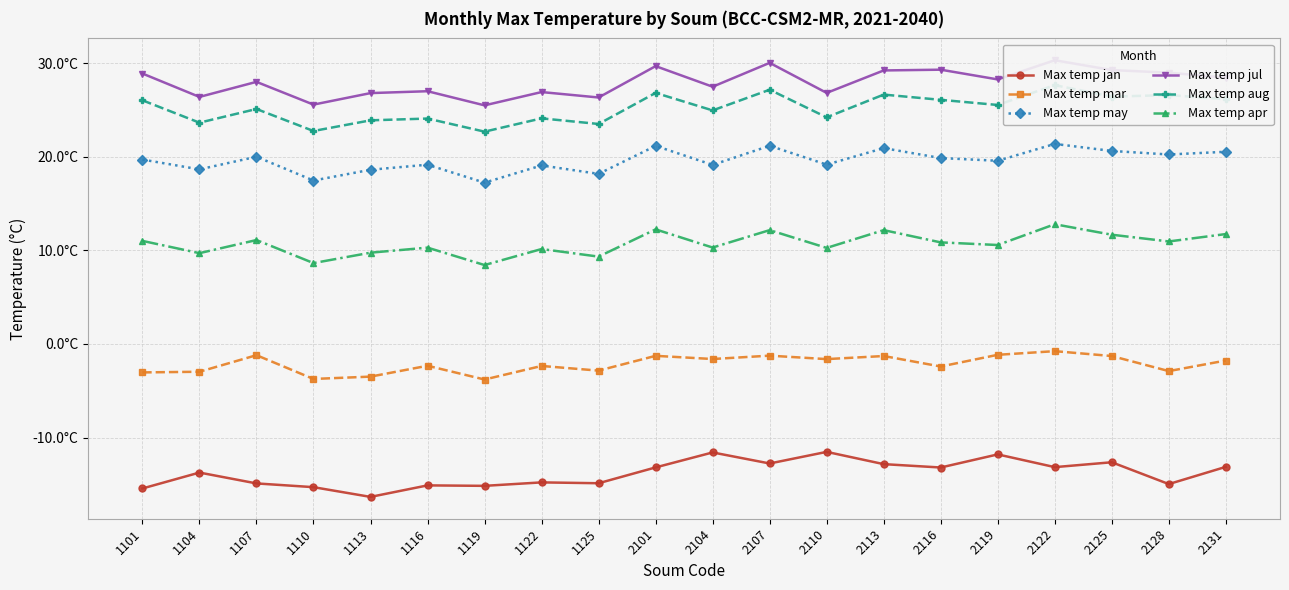

At 2122, list the series in order from smallest to largest.

Max temp jan, Max temp mar, Max temp apr, Max temp may, Max temp aug, Max temp jul